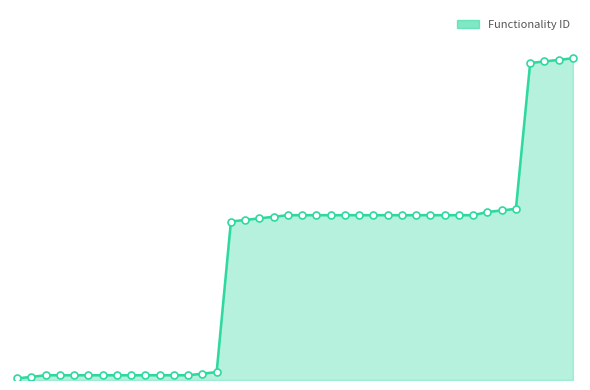

What is the maximum value shown in the chart?

203